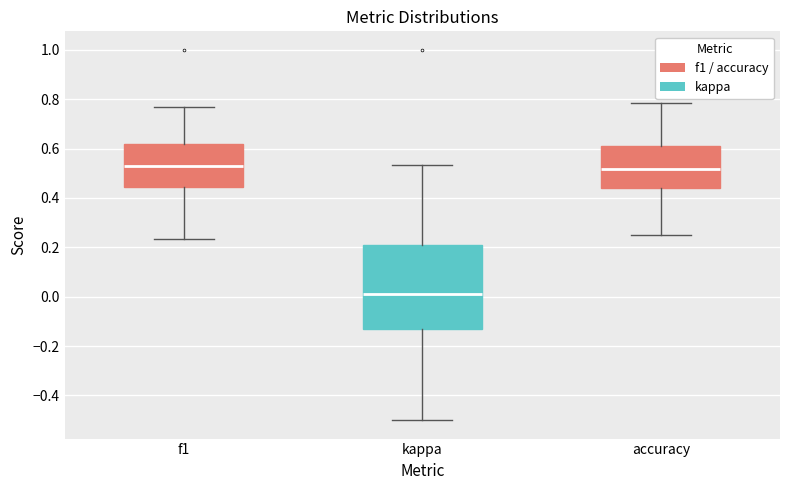

Reading left to right, transcribe this box plot: for each box, give where its median line is, the range the box spans, and where its two whiskers end, as read against the y-axis. The values are not printed on the chart, so give them approximately, as read against the axis.

f1: median 0.52, box 0.44 to 0.62, whiskers 0.24 to 0.76
kappa: median 0.02, box -0.12 to 0.22, whiskers -0.50 to 0.54
accuracy: median 0.52, box 0.44 to 0.60, whiskers 0.26 to 0.78